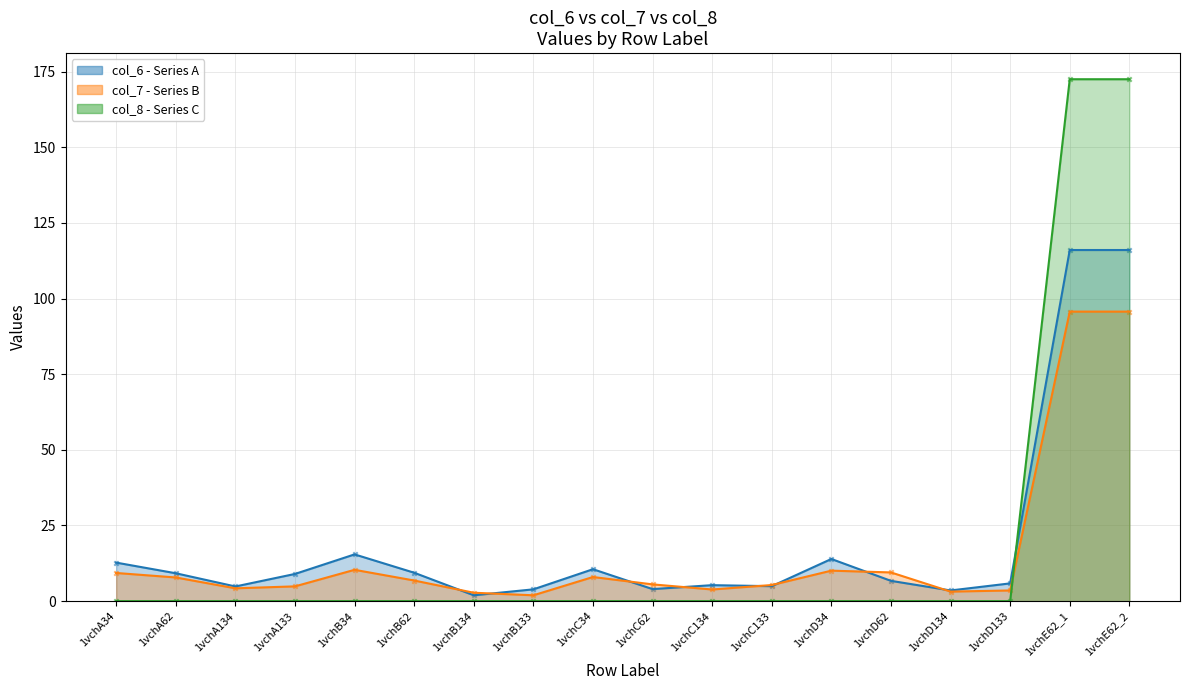

Which series reaches the minimum Y coordinate?

col_8